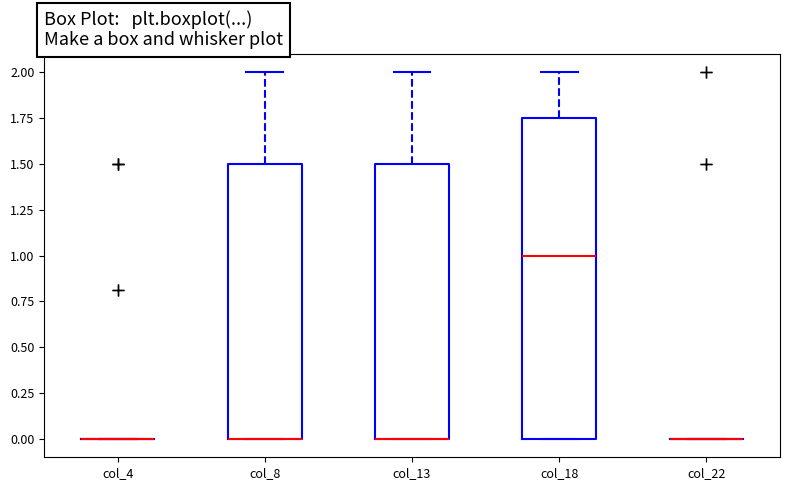

Where is the upper edge of the box for col_13 on the y-axis? The values are not printed on the chart, so give them approximately, as read against the axis.

1.50